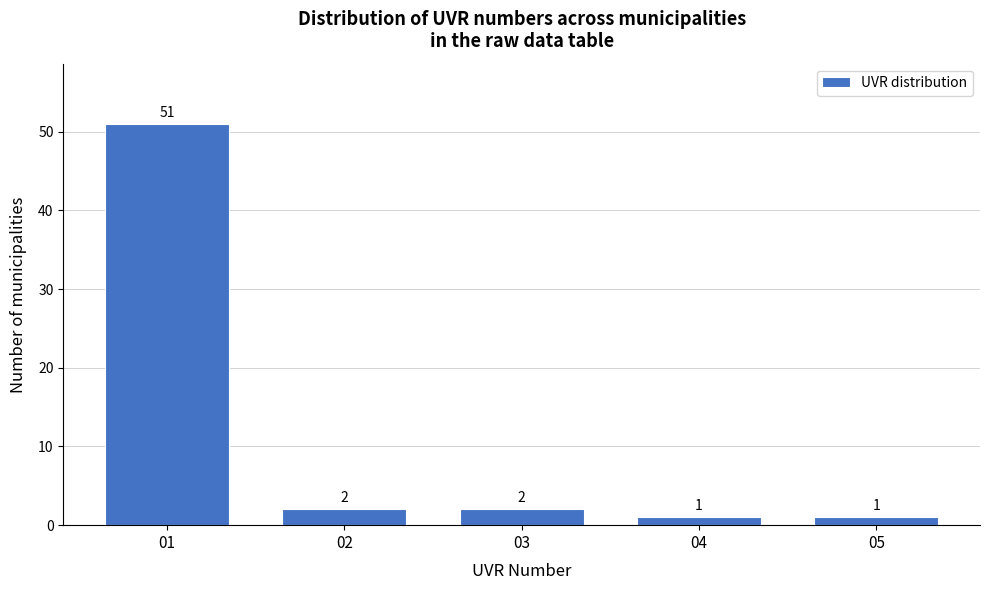

Reading left to right, extract all data points from this chart.

01=51	02=2	03=2	04=1	05=1